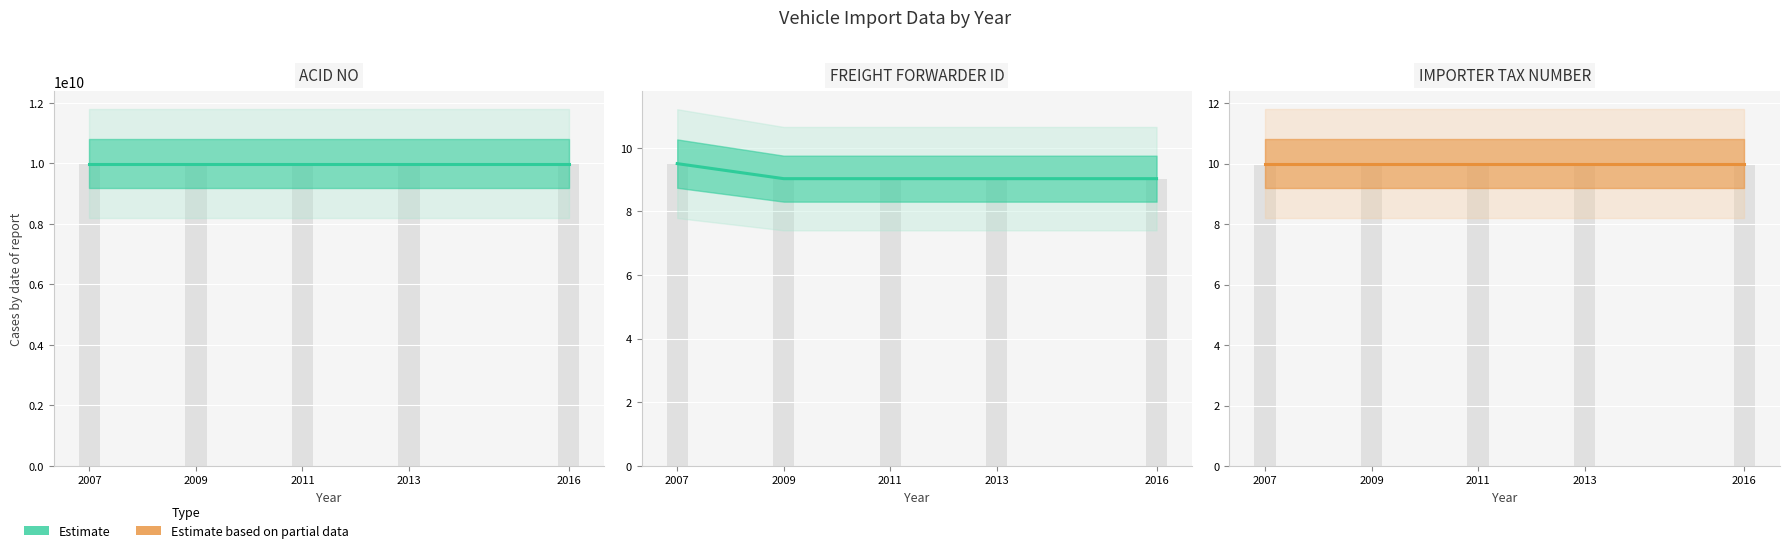

True or false: IMPORTER TAX NUMBER has a value of 10.0 at 2009.

True